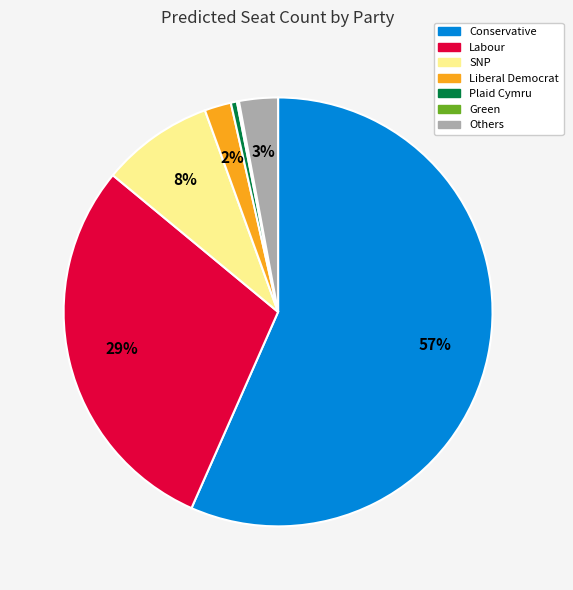

To the nearest percent, what percentage of the pie is Labour?

29%